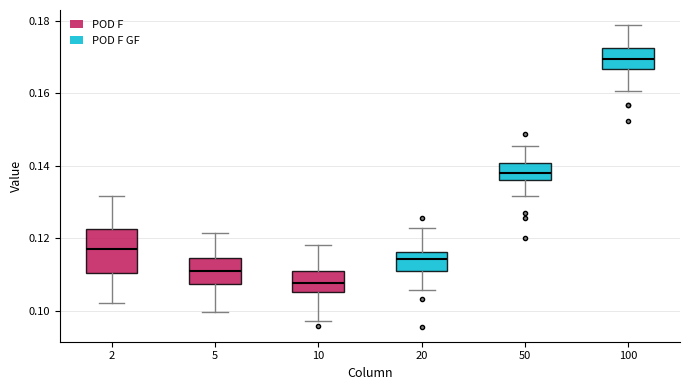

Reading left to right, transcribe this box plot: for each box, give where its median line is, the range the box spans, and where its two whiskers end, as read against the y-axis. The values are not printed on the chart, so give them approximately, as read against the axis.

2: median 0.118, box 0.110 to 0.122, whiskers 0.102 to 0.132
5: median 0.112, box 0.108 to 0.114, whiskers 0.100 to 0.122
10: median 0.108, box 0.106 to 0.110, whiskers 0.098 to 0.118
20: median 0.114, box 0.112 to 0.116, whiskers 0.106 to 0.122
50: median 0.138, box 0.136 to 0.140, whiskers 0.132 to 0.146
100: median 0.170, box 0.166 to 0.172, whiskers 0.160 to 0.178